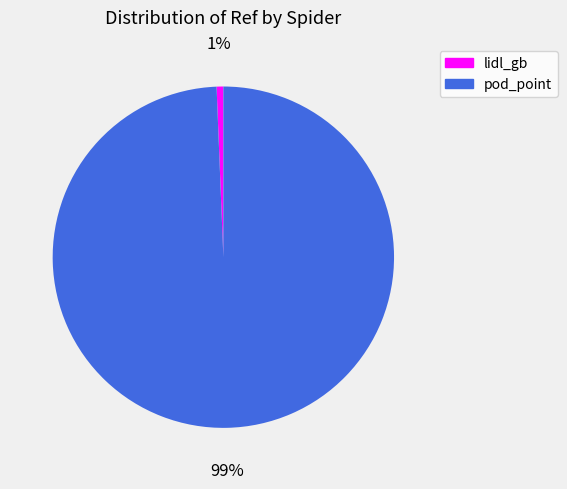

To the nearest percent, what portion does lidl_gb represent?

1%